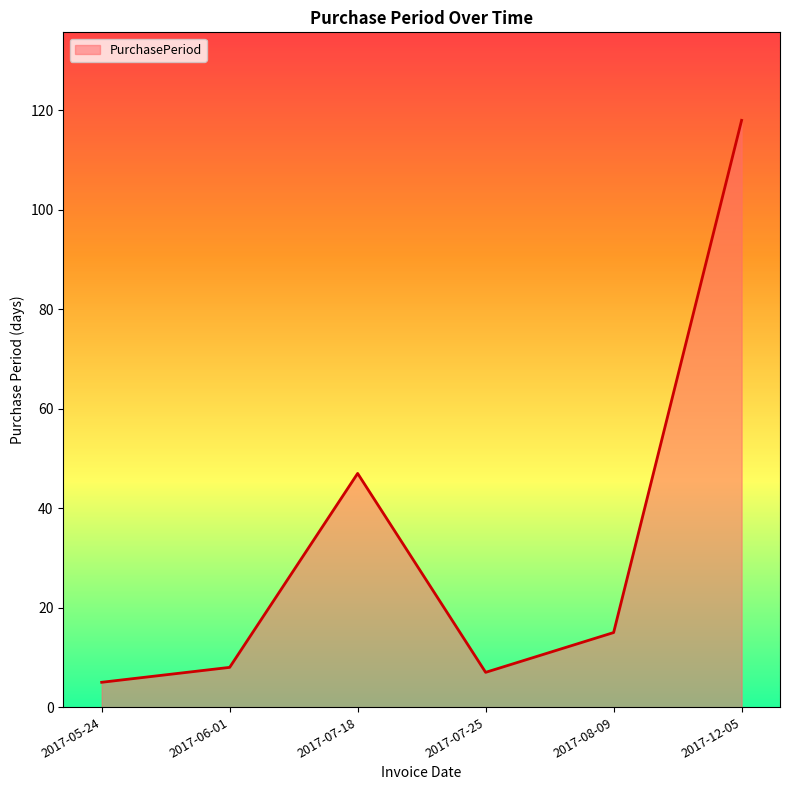

At which category does the data reach its first local peak?

2017-07-18